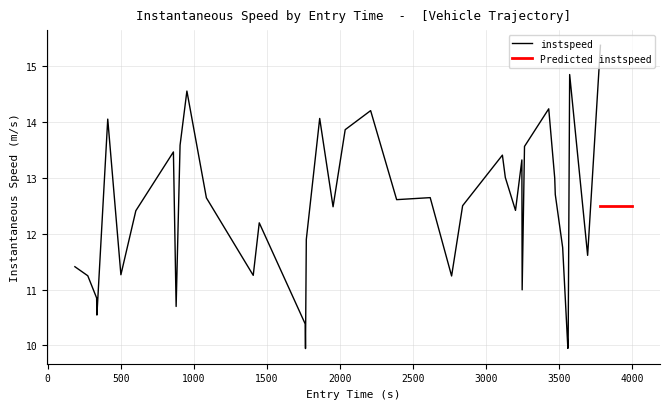

What is the minimum value for instspeed?

9.9